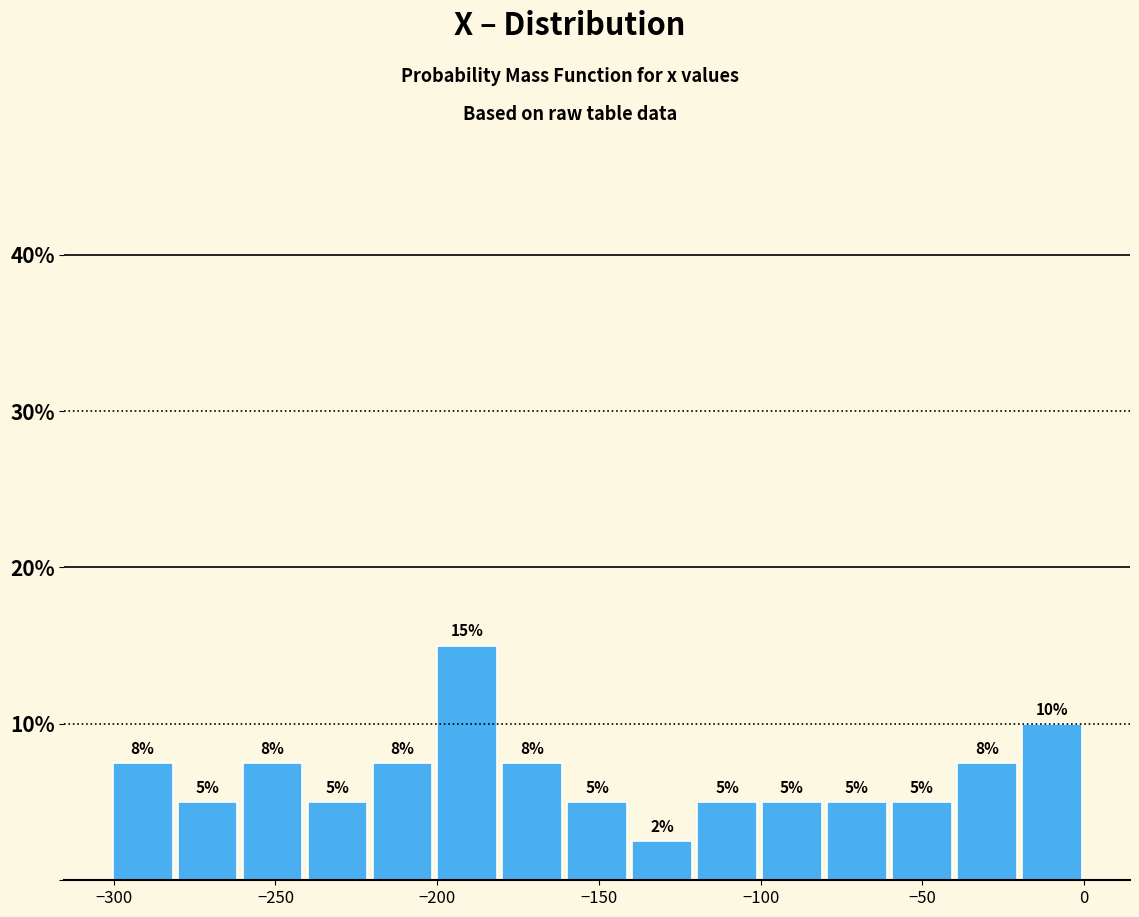

Over which range of the x-axis is the bar tallest?

-200 to -180